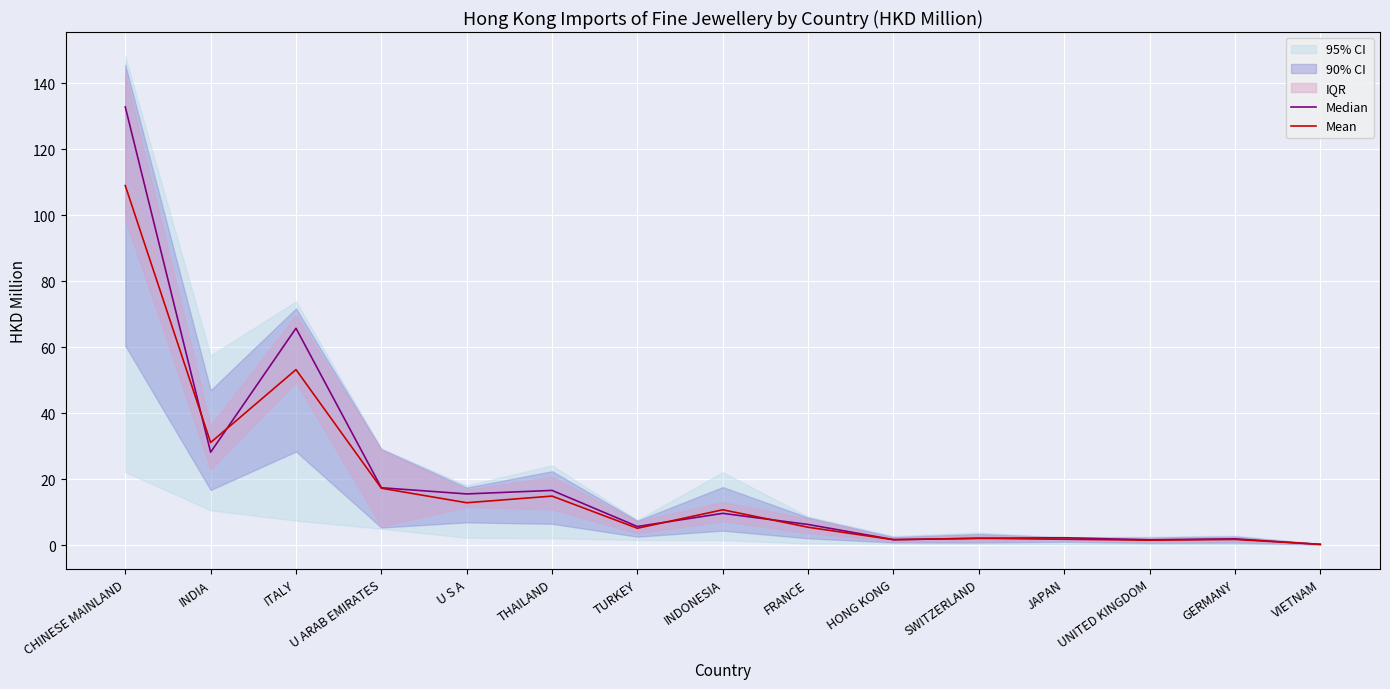

The value of Median at TURKEY is 5.7. True or false?

True